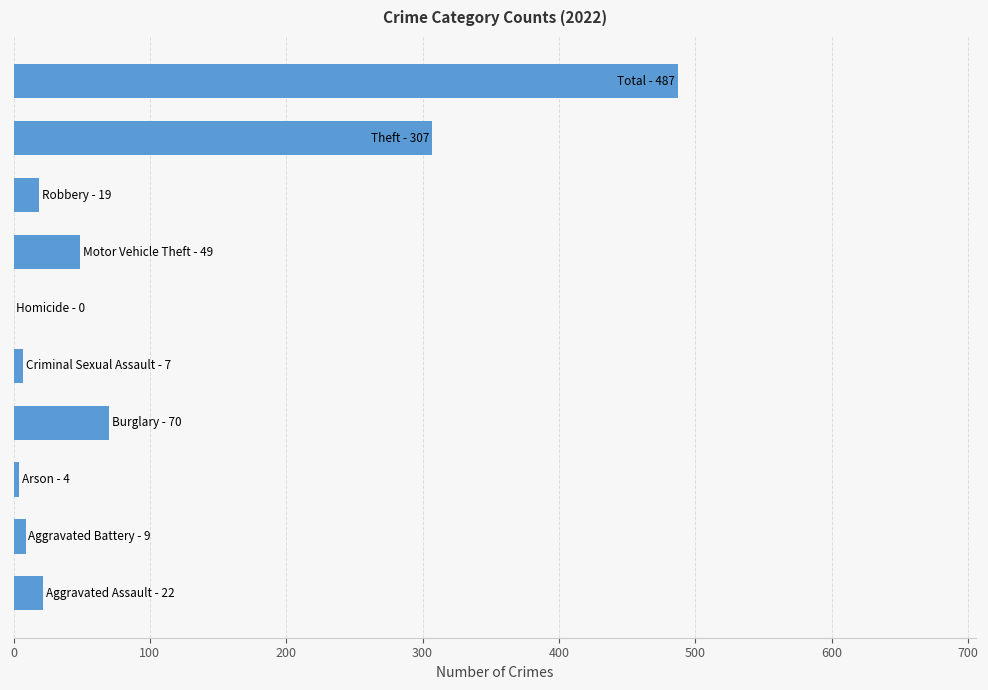

What is the sum of all values?

974